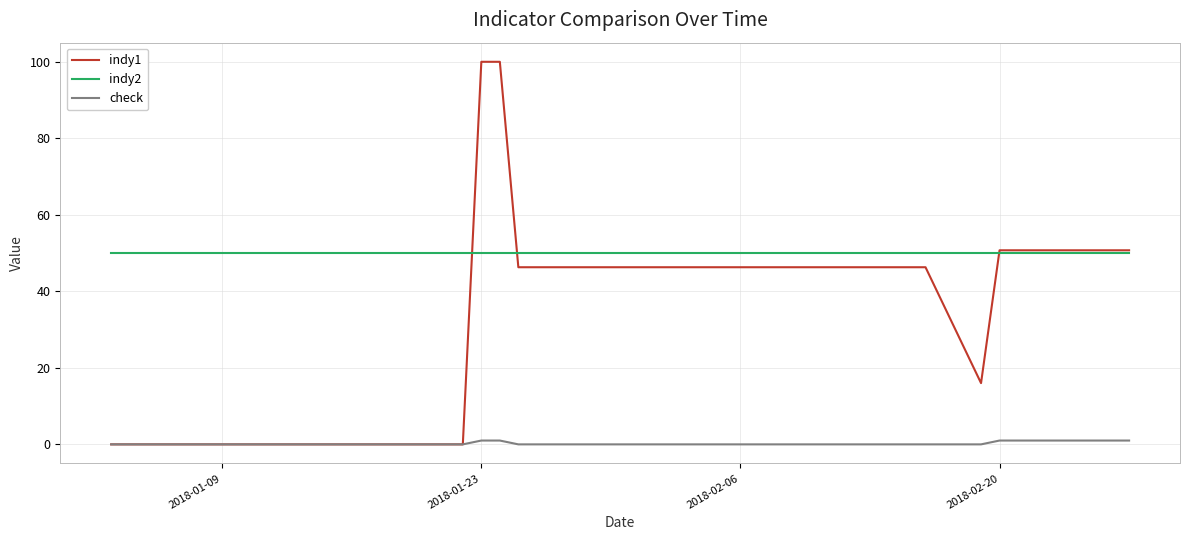

True or false: indy2 and check intersect in this chart.

False